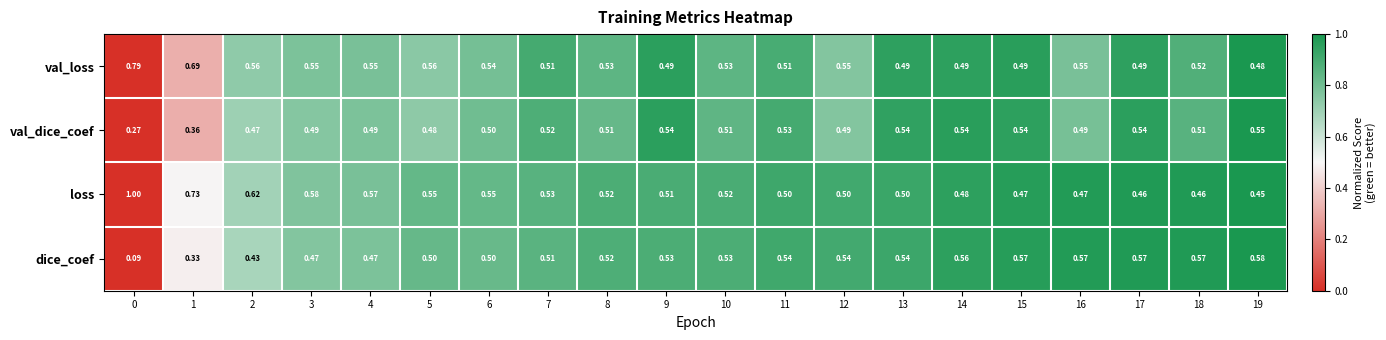

Between 9 and 12, which series saw the biggest shift?

val_loss